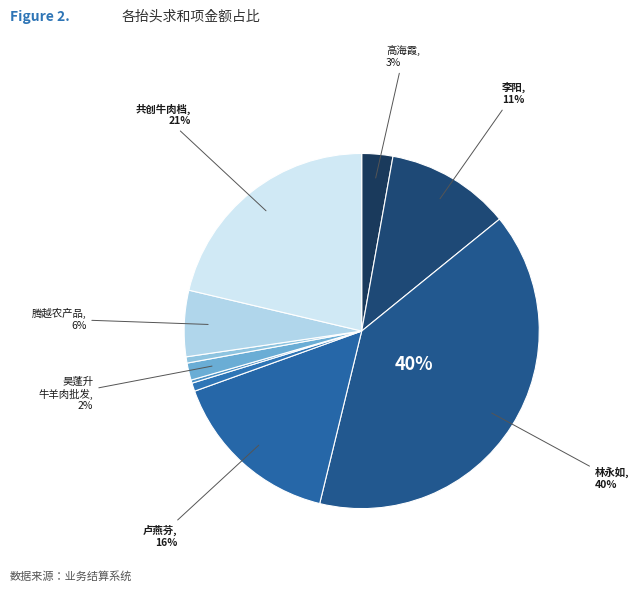

How many slices are in this pie chart?

10